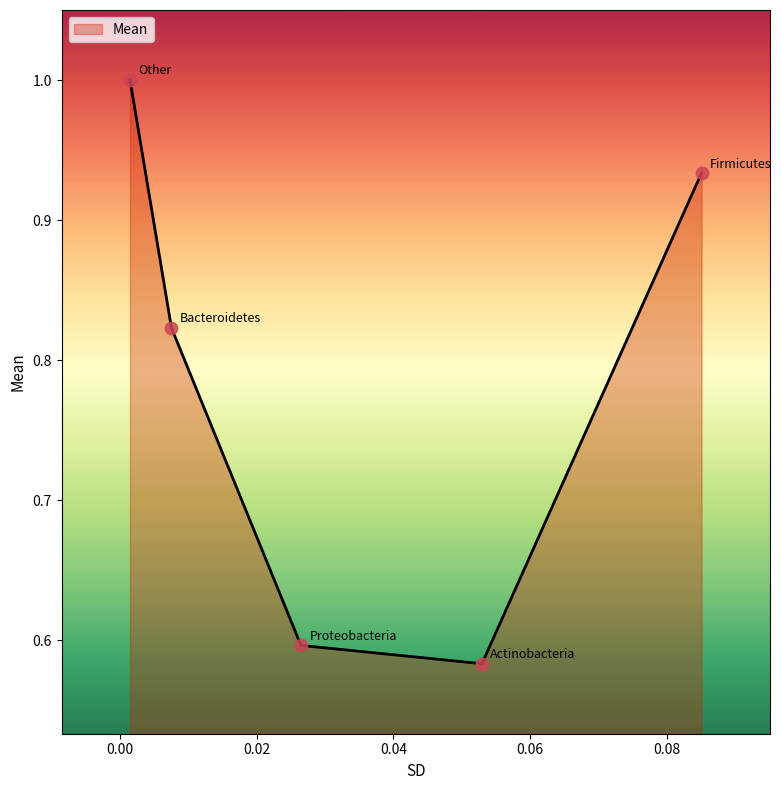

What is the difference between the second highest and second lowest values?

0.3